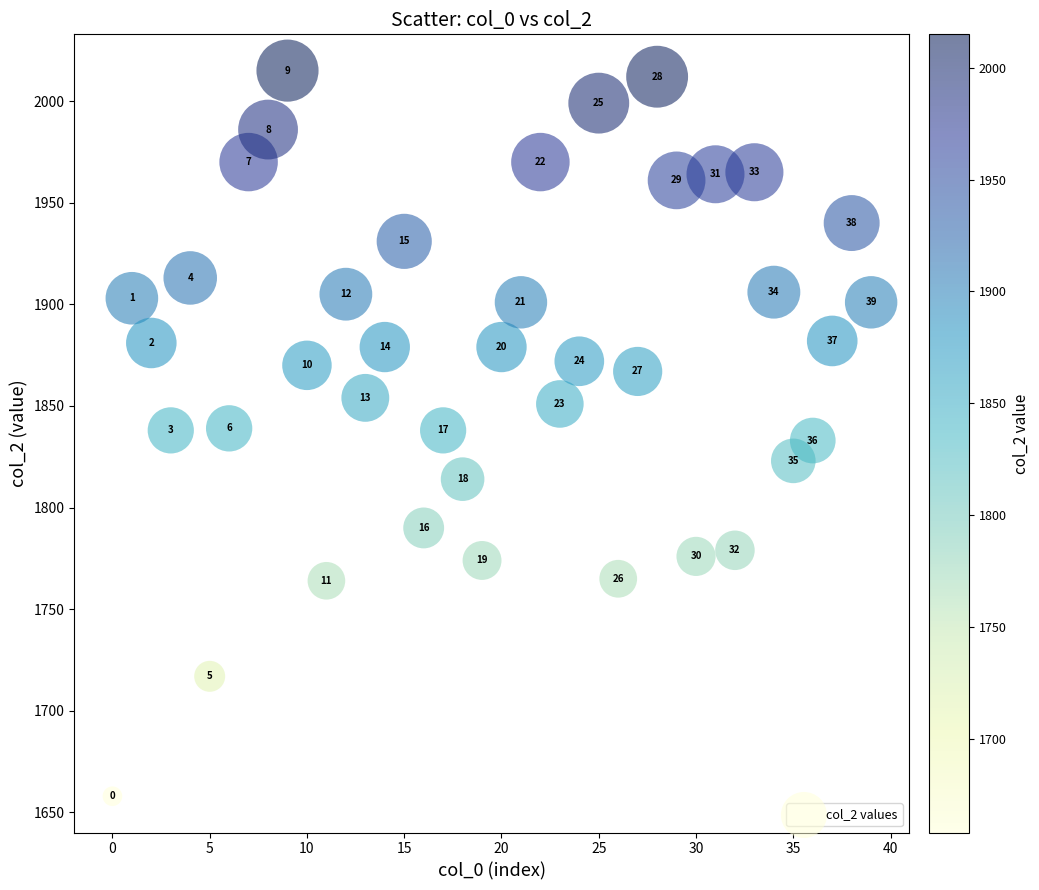

What Y value in the scatter plot is closest to 1836?

1838